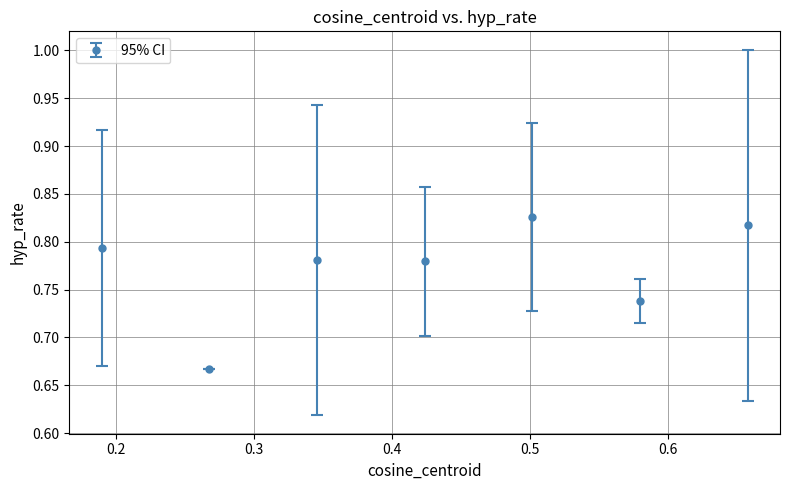

What is the sum of all values?

5.4